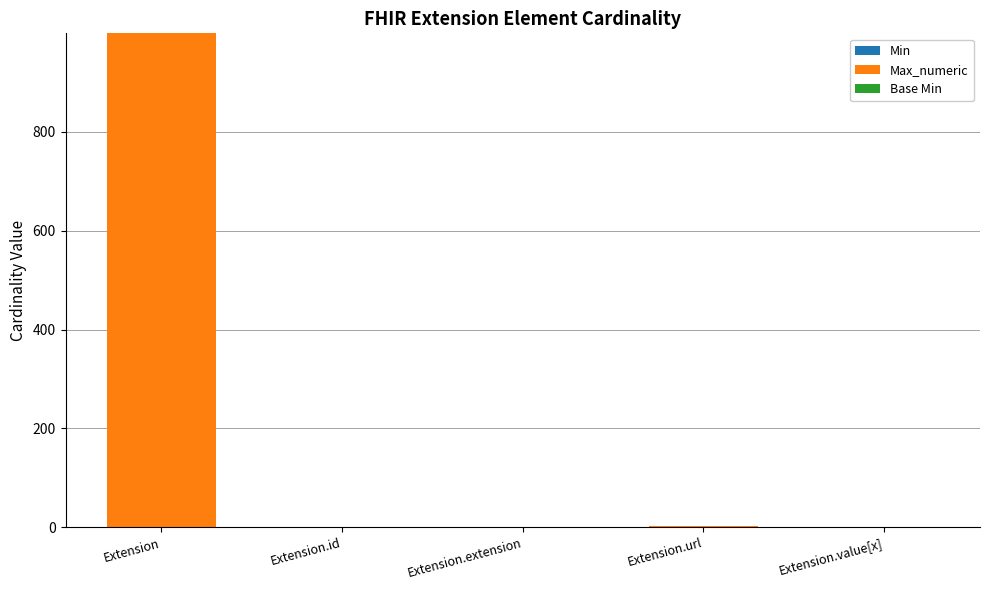

At which category is the sum across all series the highest?

Extension